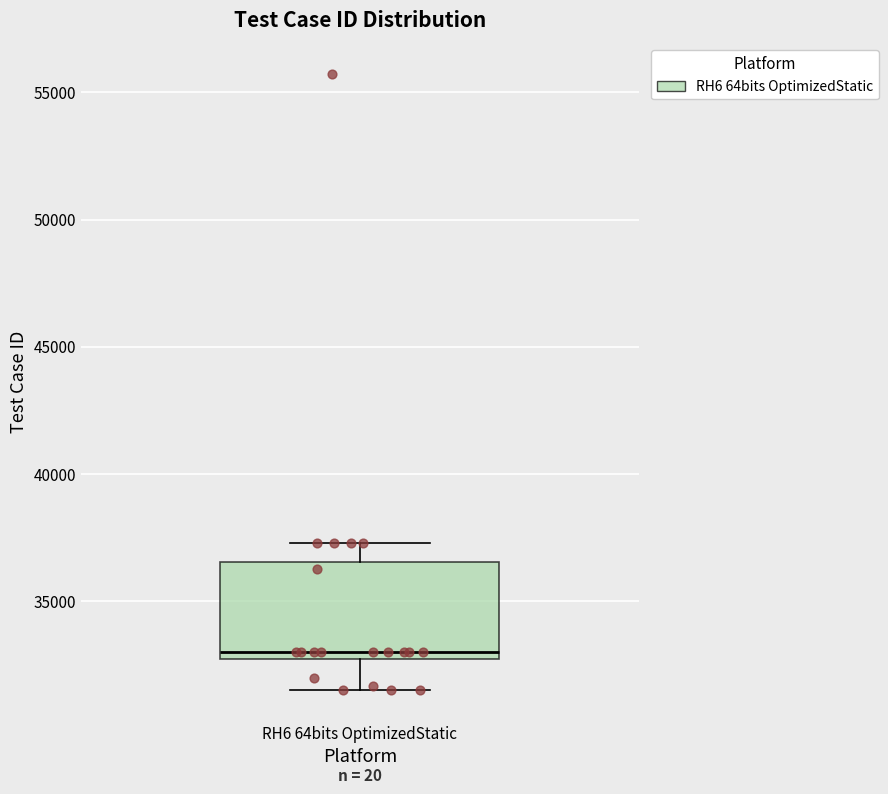

Transcribe this box plot: give where the median line is, the range the box spans, and where the two whiskers end, as read against the y-axis. The values are not printed on the chart, so give them approximately, as read against the axis.

median 33000, box 32500 to 36500, whiskers 31500 to 37500